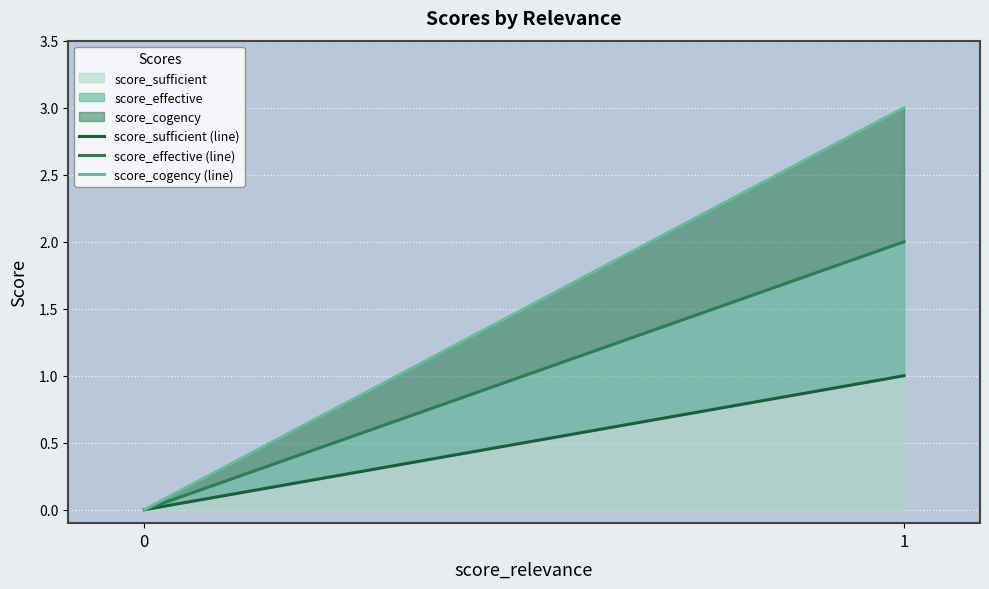

Reading left to right, list all the values displayed in this chart.

score_sufficient (line): 0	1
score_effective (line): 0	2
score_cogency (line): 0	3